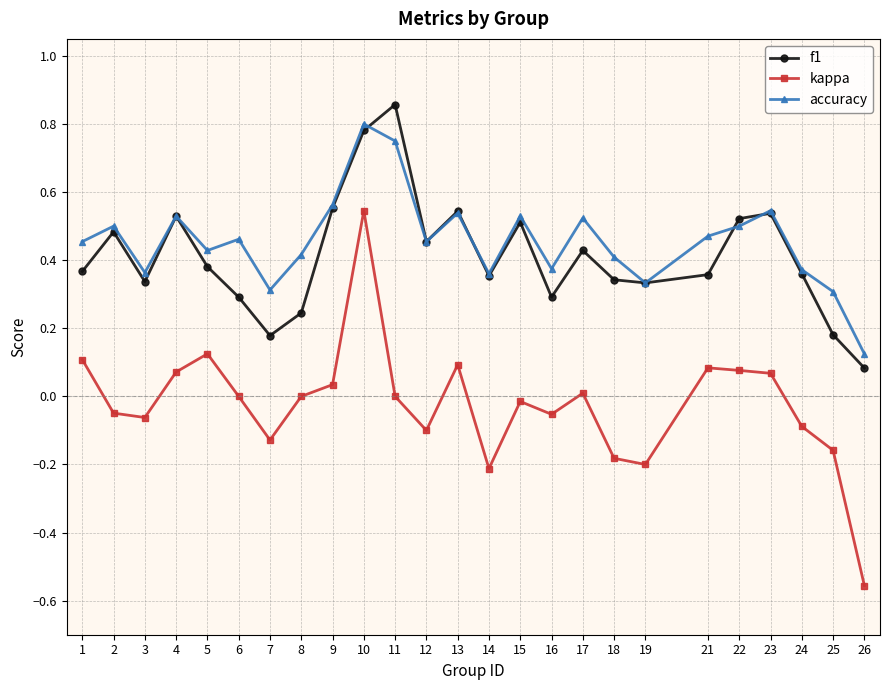

The value of accuracy at 6 is 0.1. True or false?

False